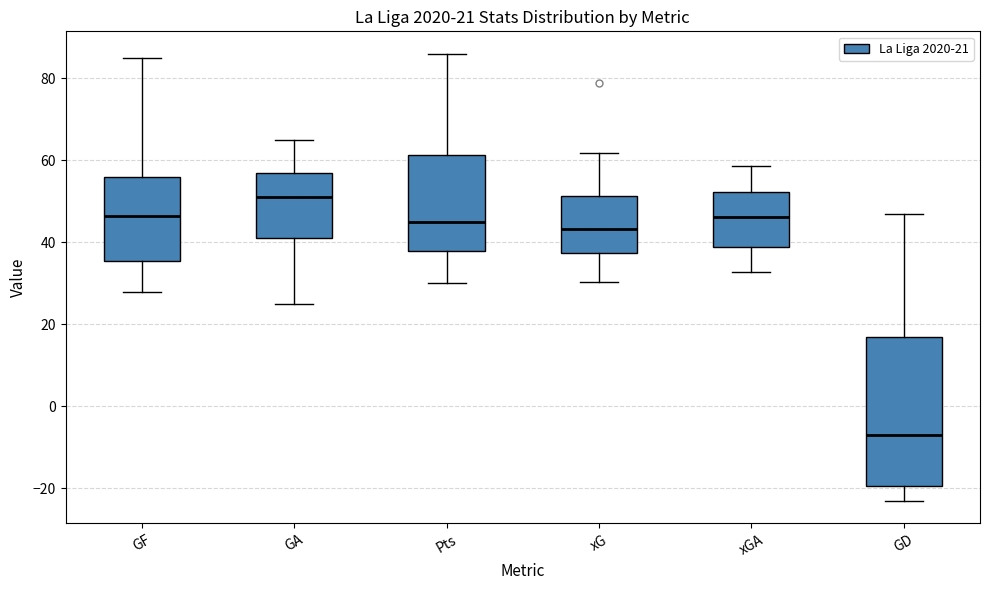

Comparing the boxes themselves (not the whiskers), which one is the tallest?

GD